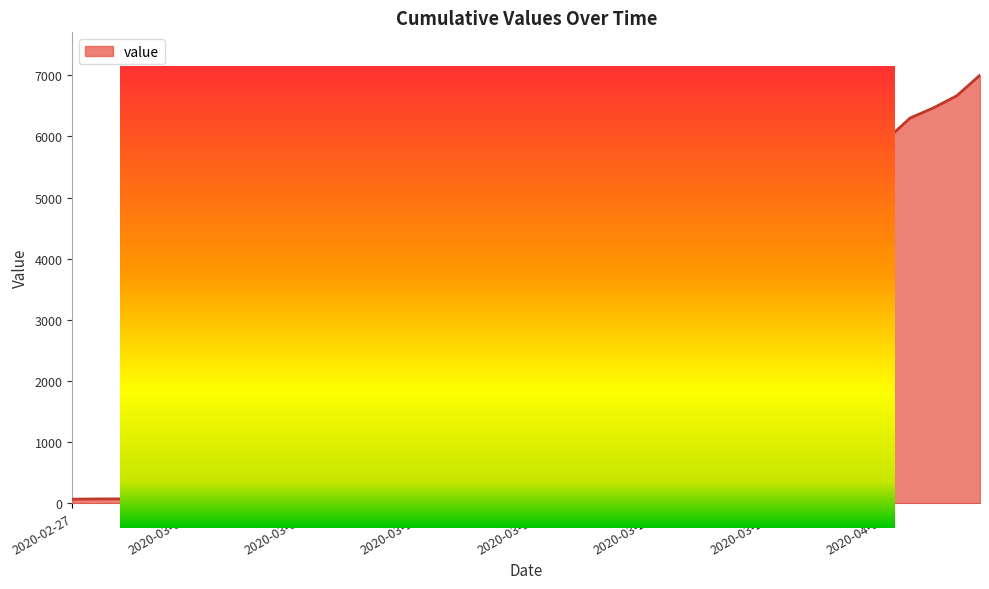

How many categories are shown in the chart?

40